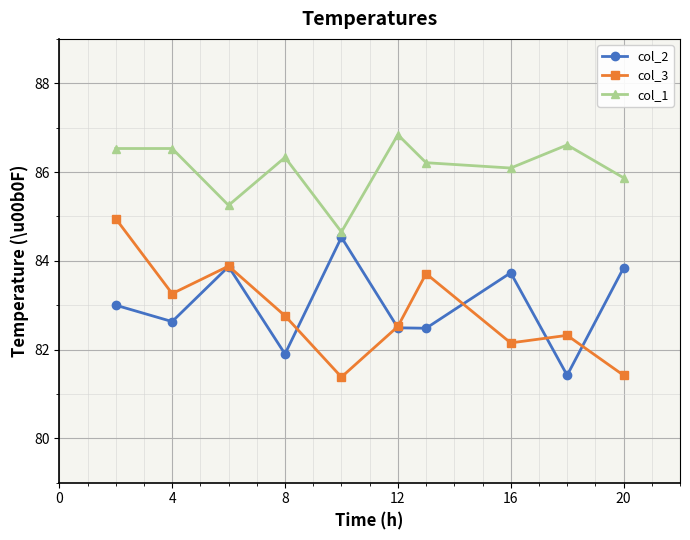

True or false: col_1 and col_3 intersect in this chart.

False